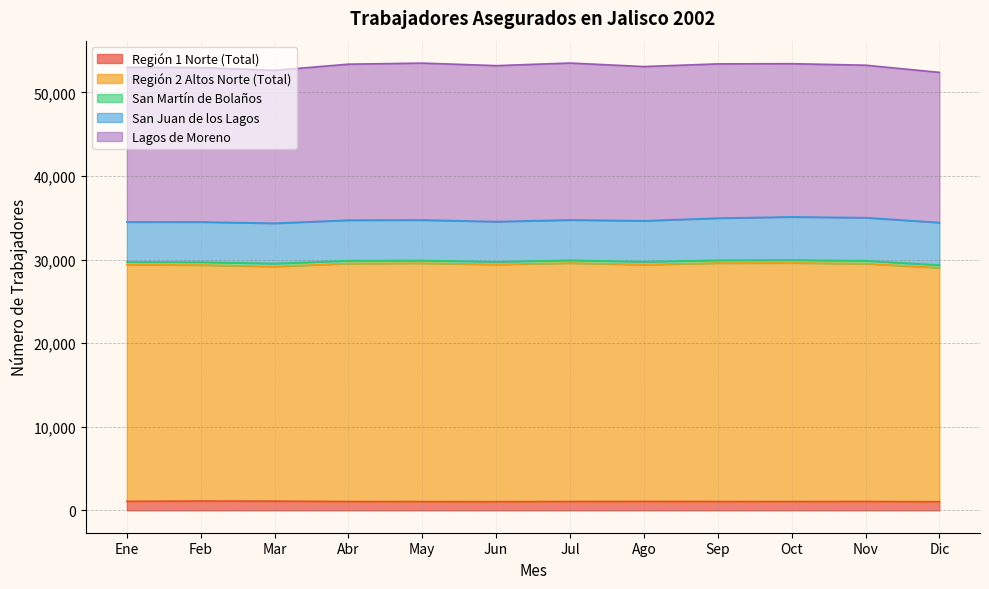

True or false: Región 1 Norte (Total) and Región 2 Altos Norte (Total) cross at least once.

False